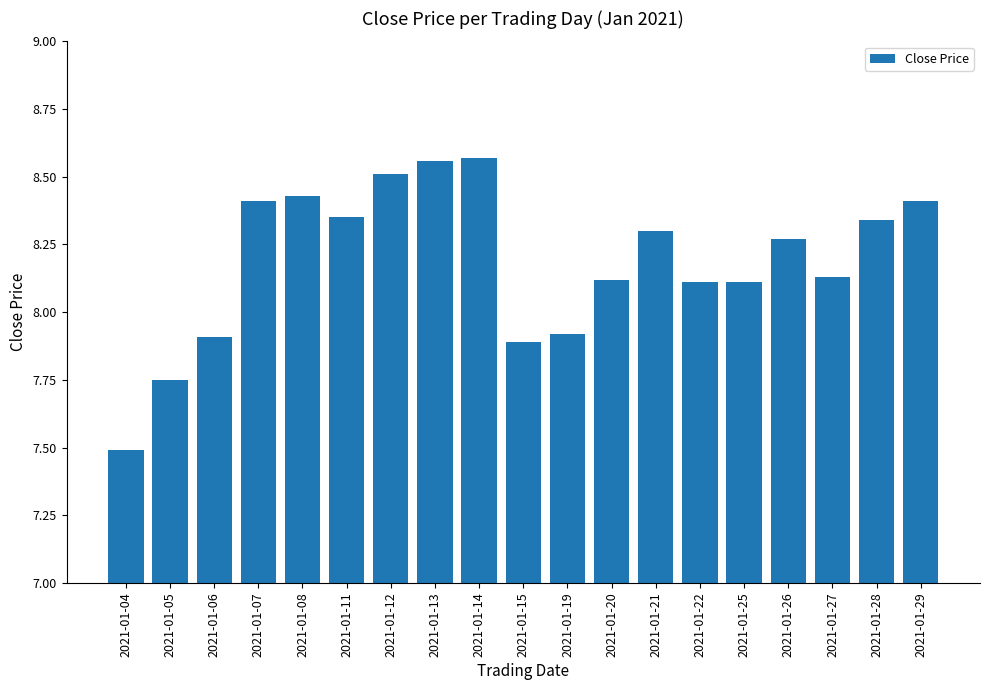

What is the smallest value displayed?

7.5